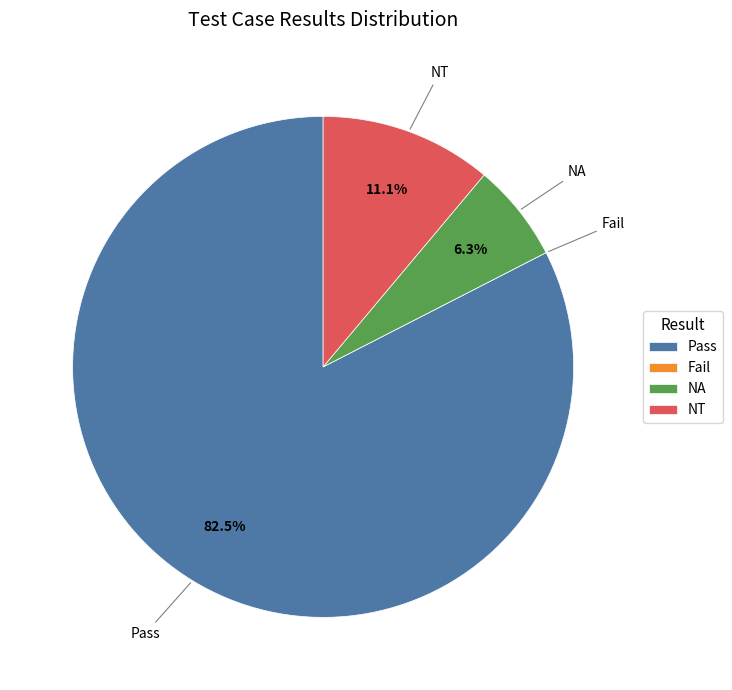

Which slice is the largest?

Pass